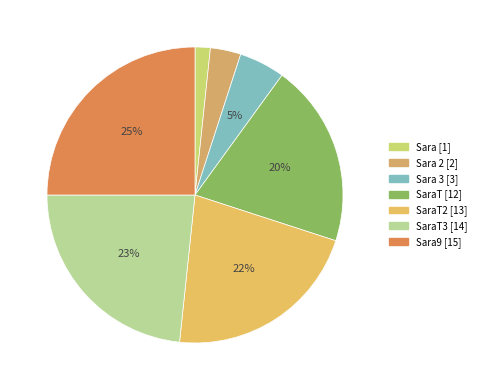

Is there a majority slice in this chart?

No